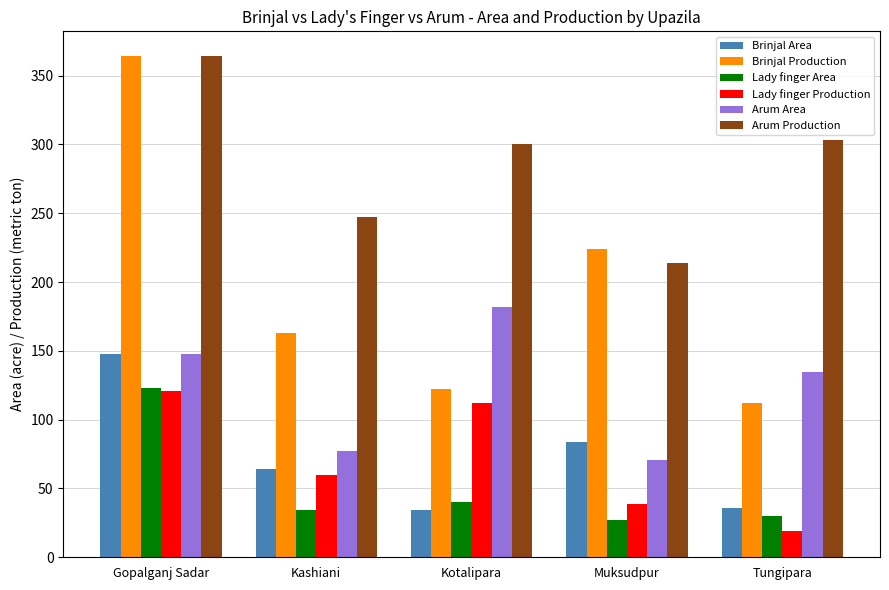

What is the lowest value of the Arum Area series?

71